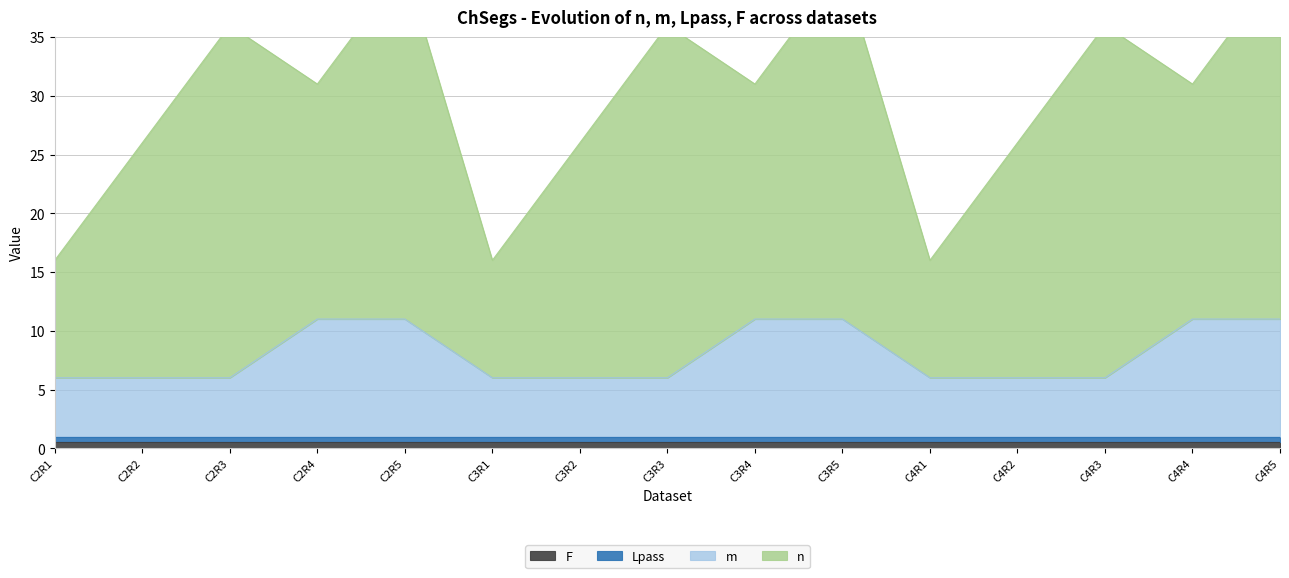

The value of F at C3R1 is 0.2. True or false?

False